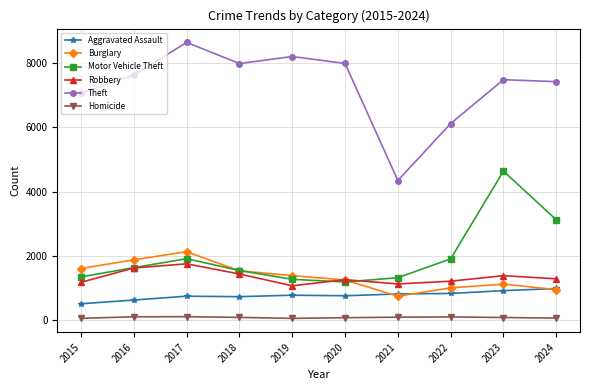

In Homicide, how many points are higher than both neighbors (excluding endpoints)?

2